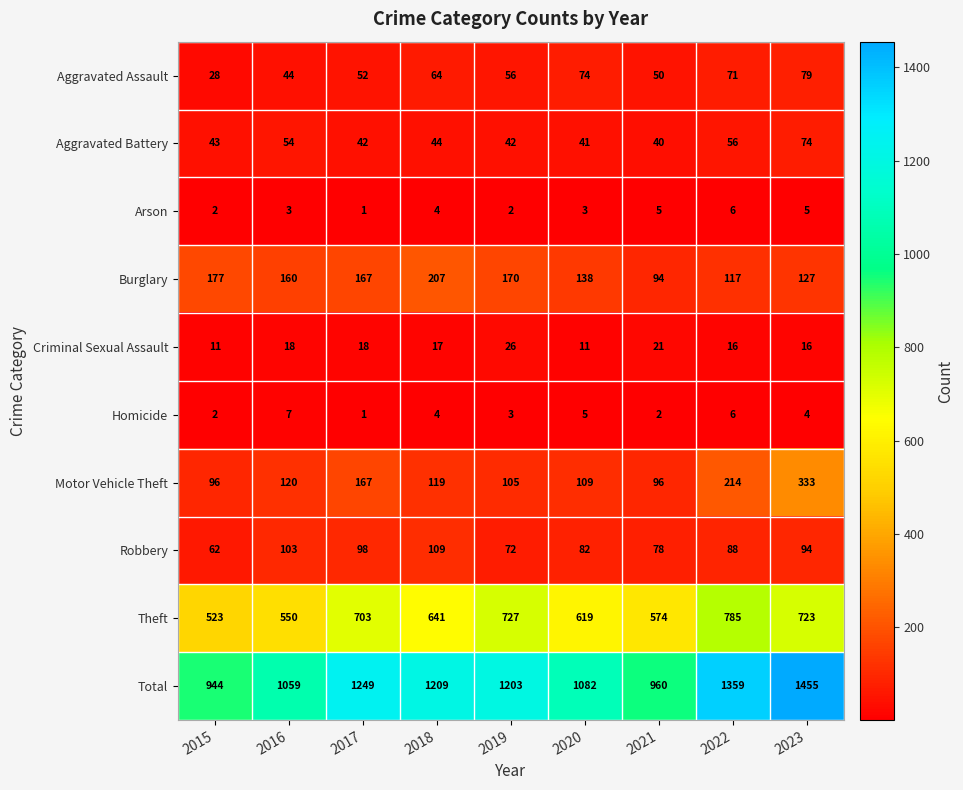

At how many categories does at least one series exceed 383?

9